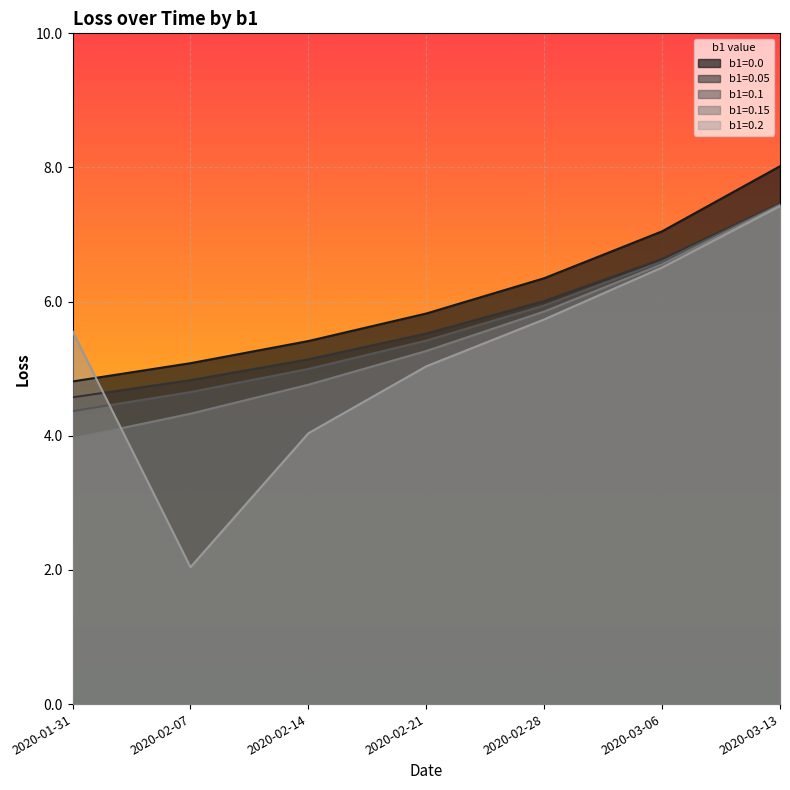

Between 2020-02-14 and 2020-02-07, which is larger?

2020-02-14